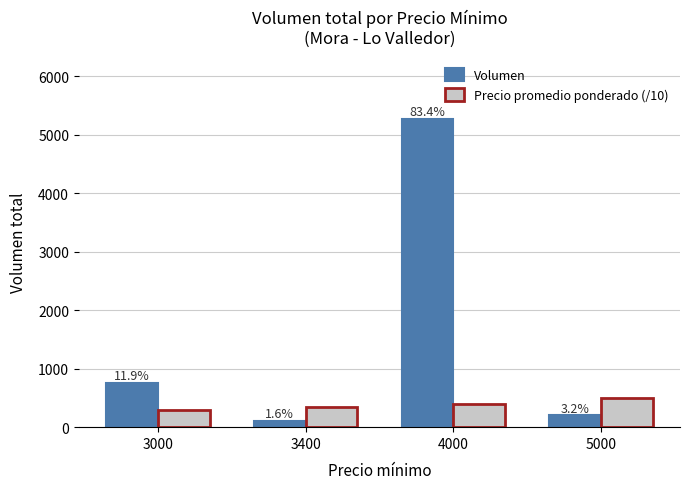

What are all the series names shown in the legend?

Volumen, Precio promedio ponderado (/10)